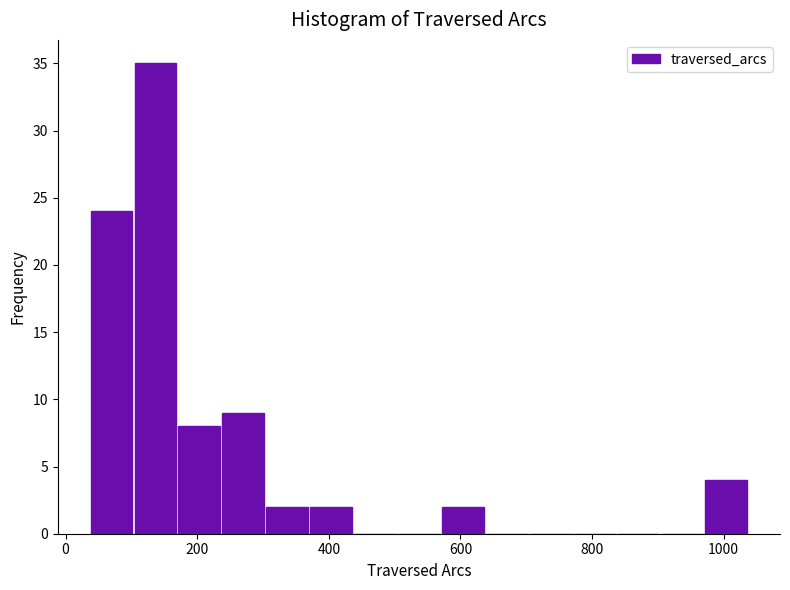

Around what value on the x-axis is the tallest bar? Give the approximate position of its centre, as read against the axis.

140